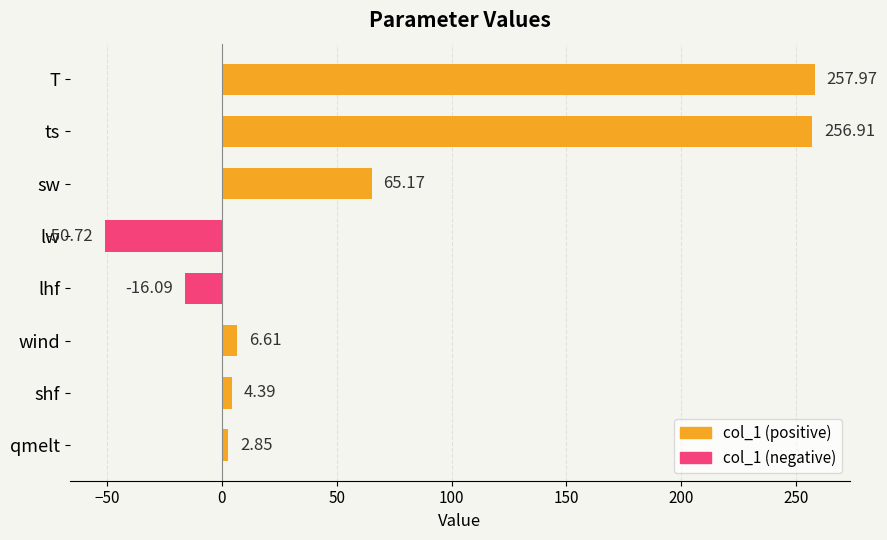

The value at shf is 4.4. True or false?

True